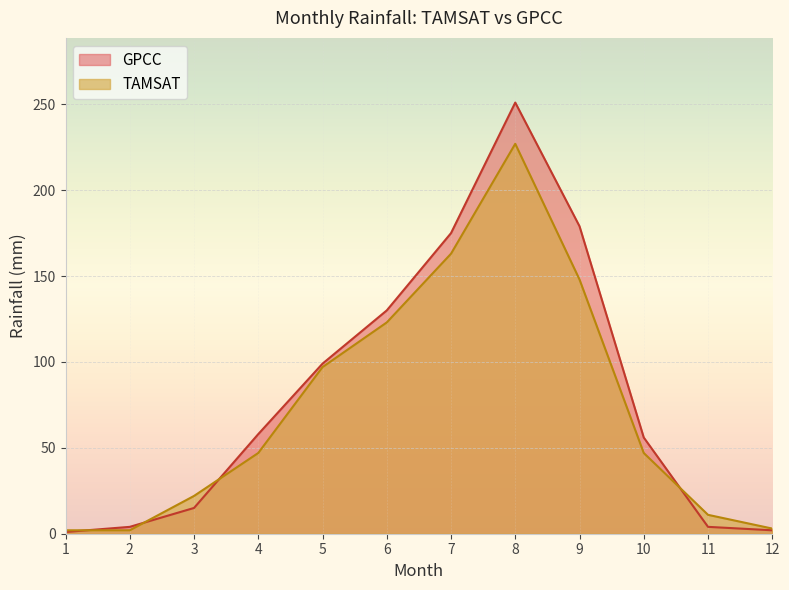

Which series has the largest range (max minus min)?

GPCC